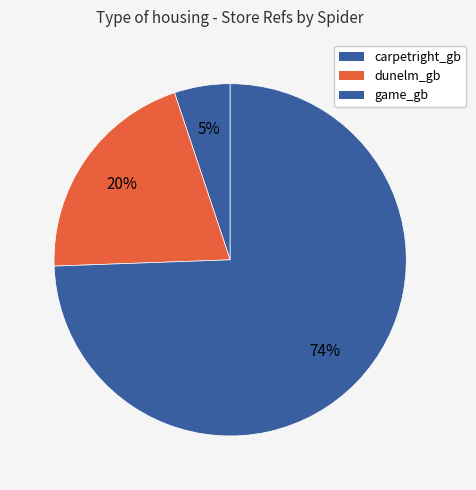

How many slices are in this pie chart?

3